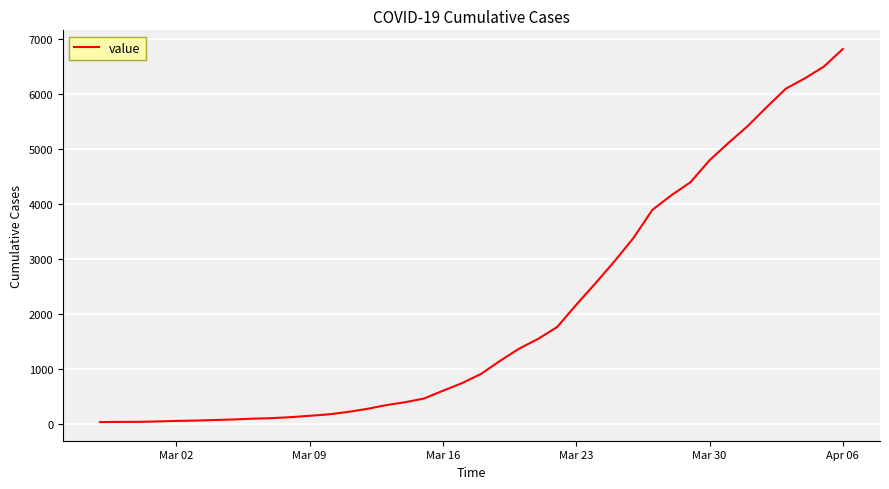

What is the maximum value shown in the chart?

6820